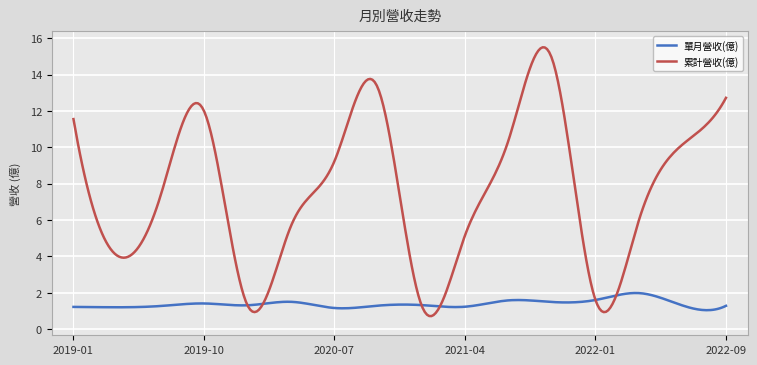

Which series has the widest spread of values?

累計營收(億)